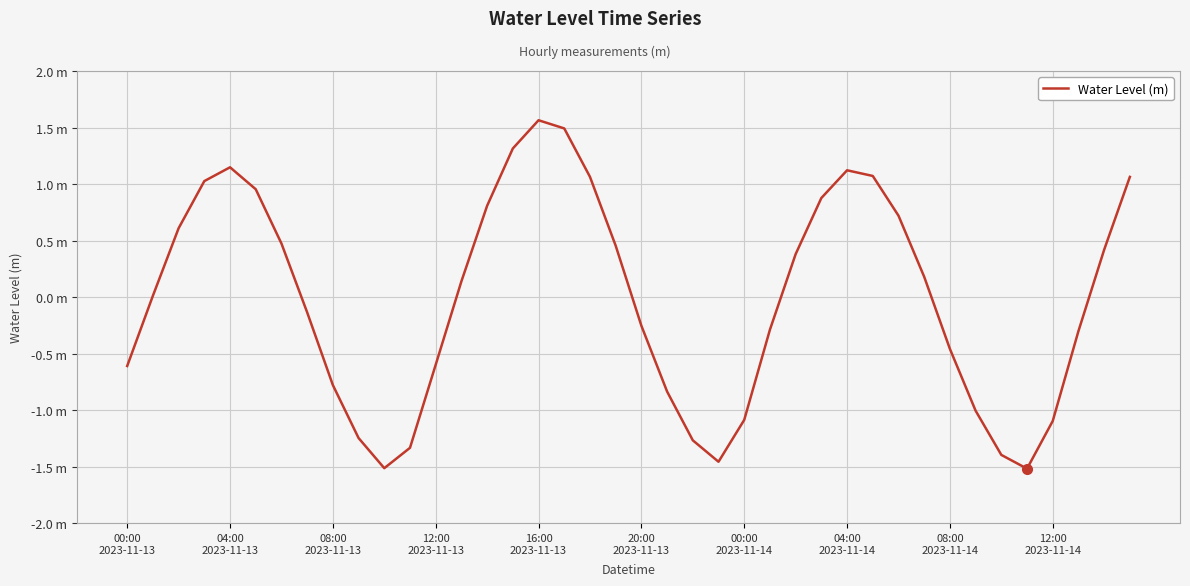

Does the chart display data point markers on the line(s)?

No